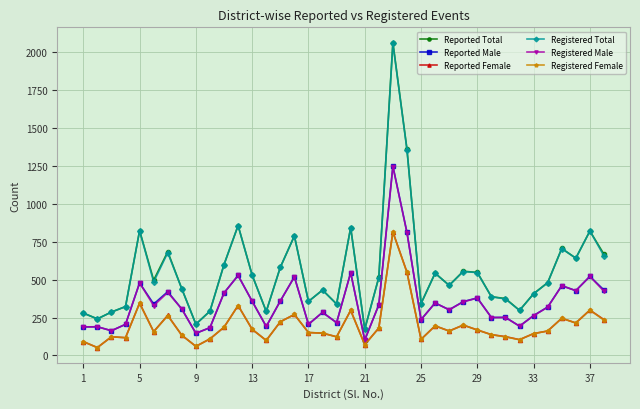

What is the average value of the Reported Male series?

354